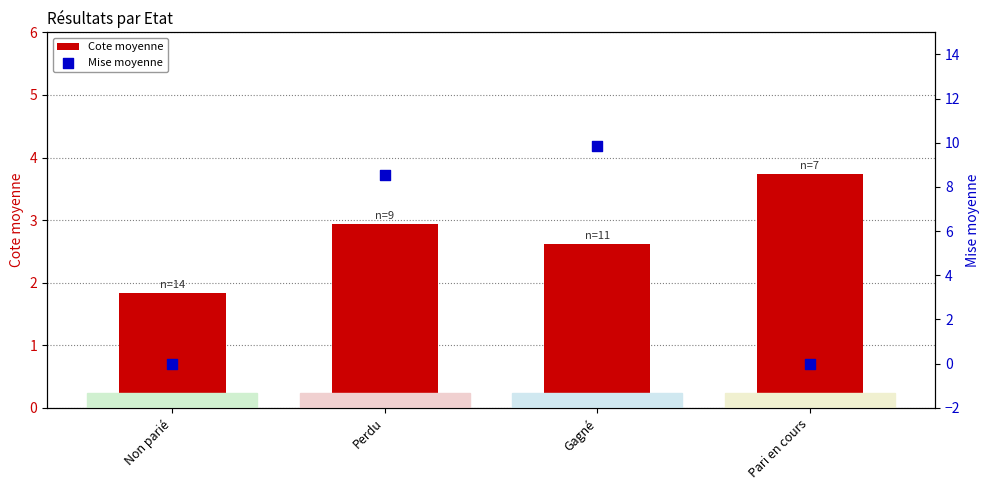

Which series contains the highest Y value?

Mise moyenne